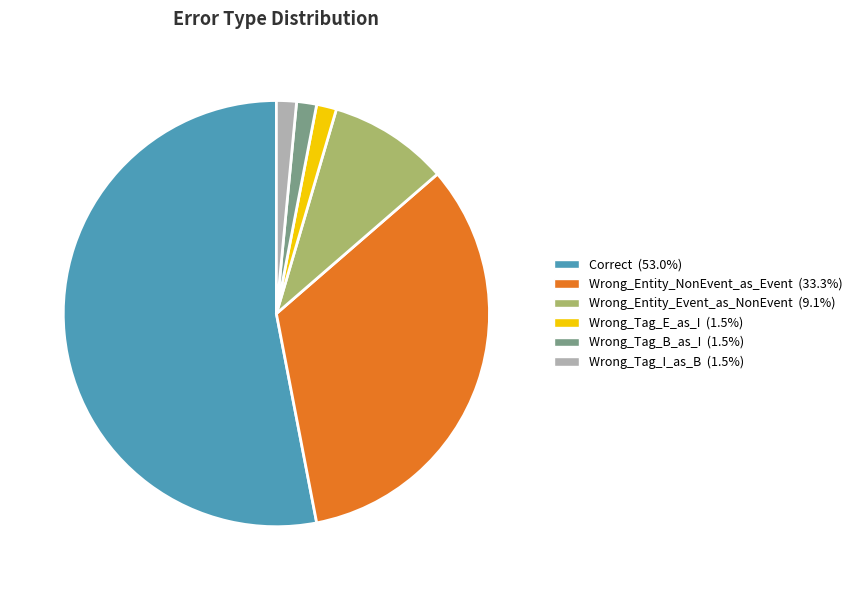

Which slice is the largest?

Correct